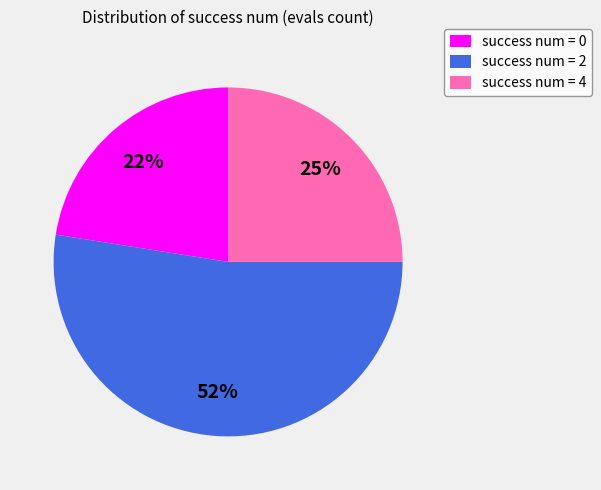

What percentage is the success num = 4 slice, to the nearest percent?

25%